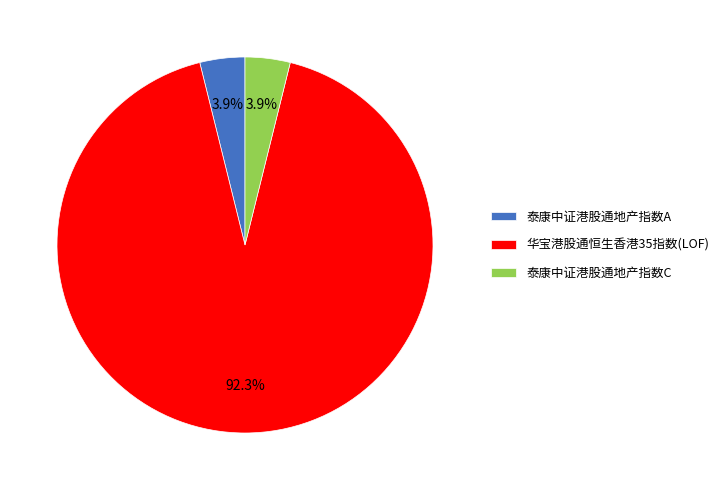

True or false: 泰康中证港股通地产指数A accounts for 15% of the total.

False